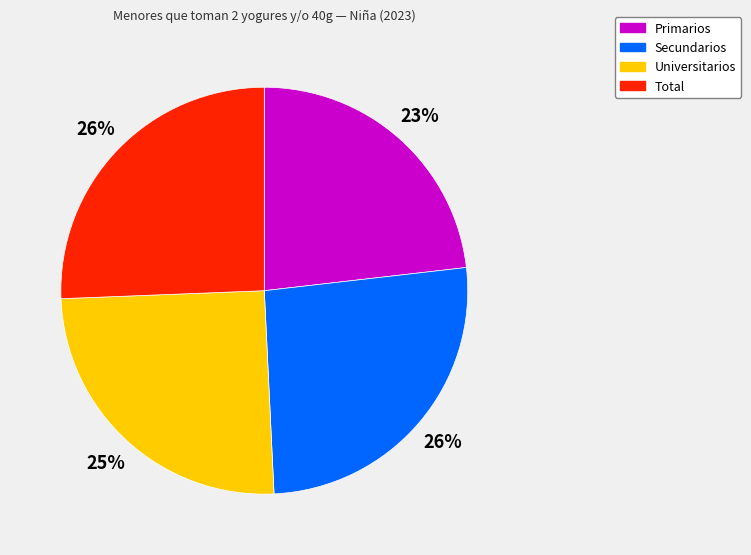

To the nearest percent, what portion does Primarios represent?

23%